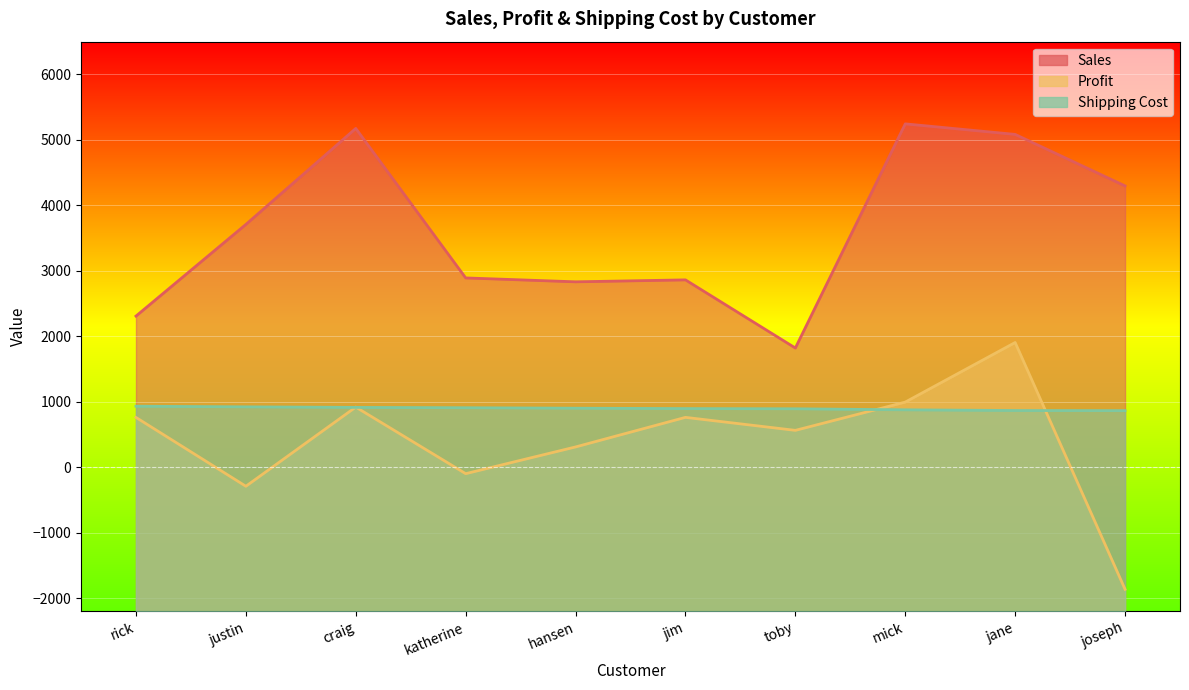

True or false: Sales and Shipping Cost cross at least once.

False